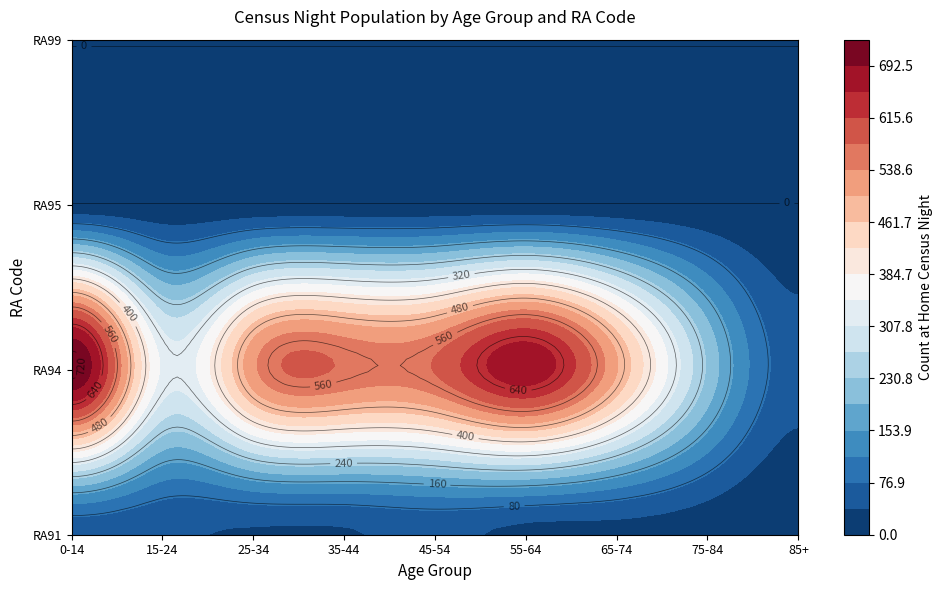

How many series are shown in this chart?

4